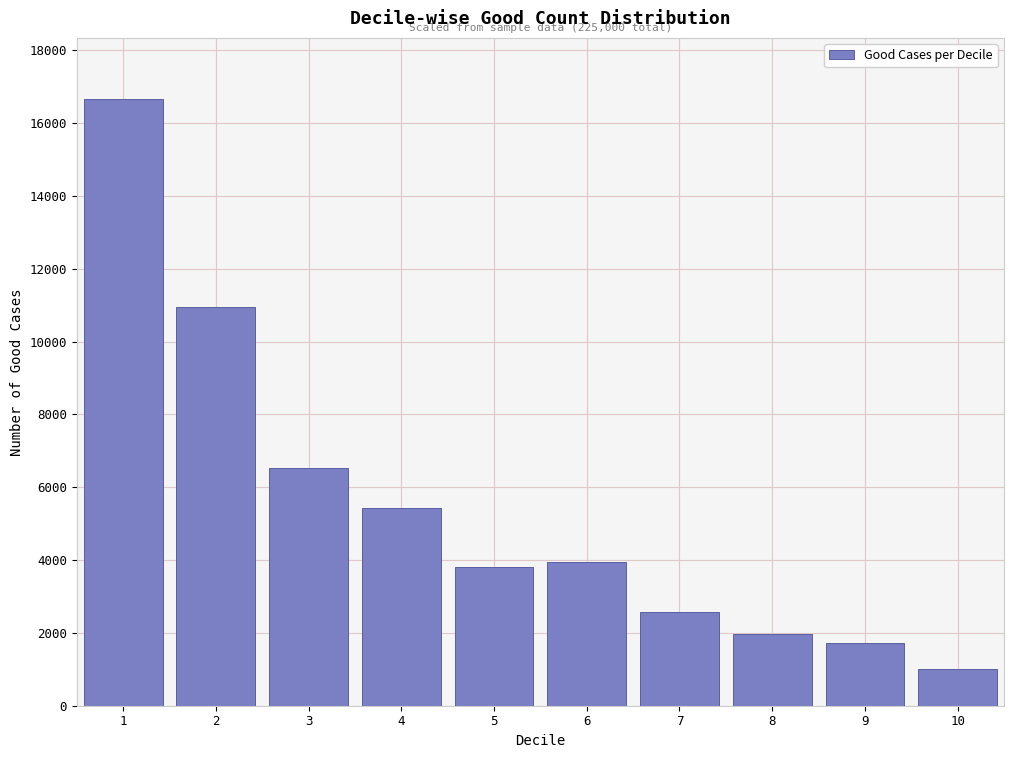

Reading right to left, extract all data points from this chart.

10=1002.2	9=1723.0	8=1976.4	7=2584.5	6=3952.7	5=3800.7	4=5422.3	3=6537.2	2=10945.9	1=16672.3